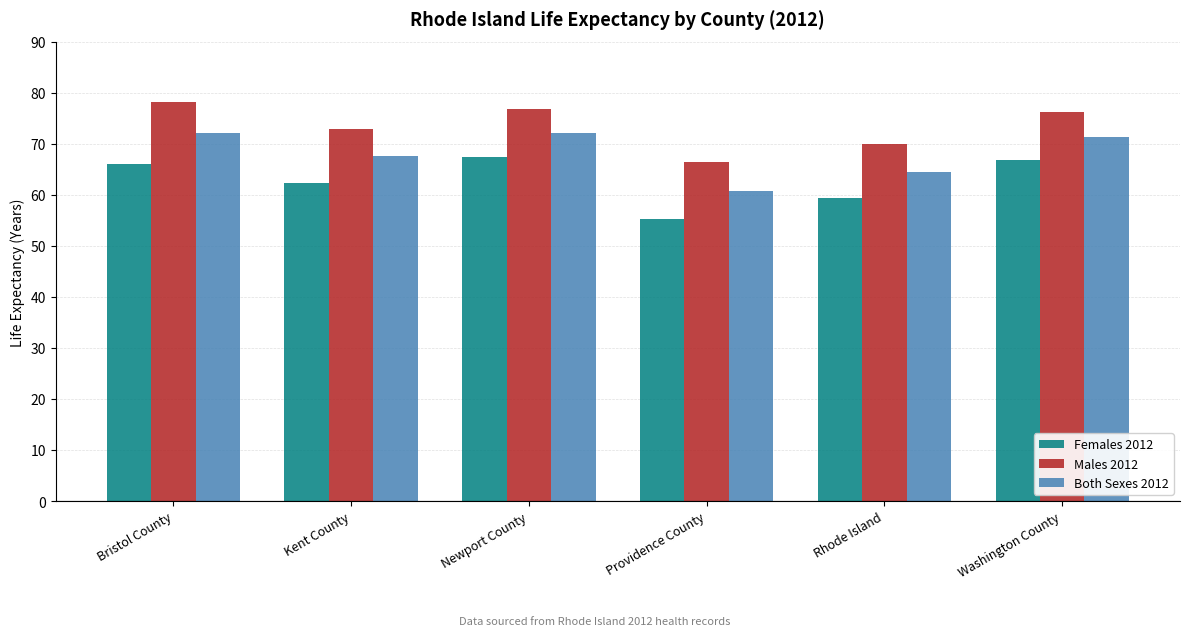

How many data points in Both Sexes 2012 are less than 71?

3